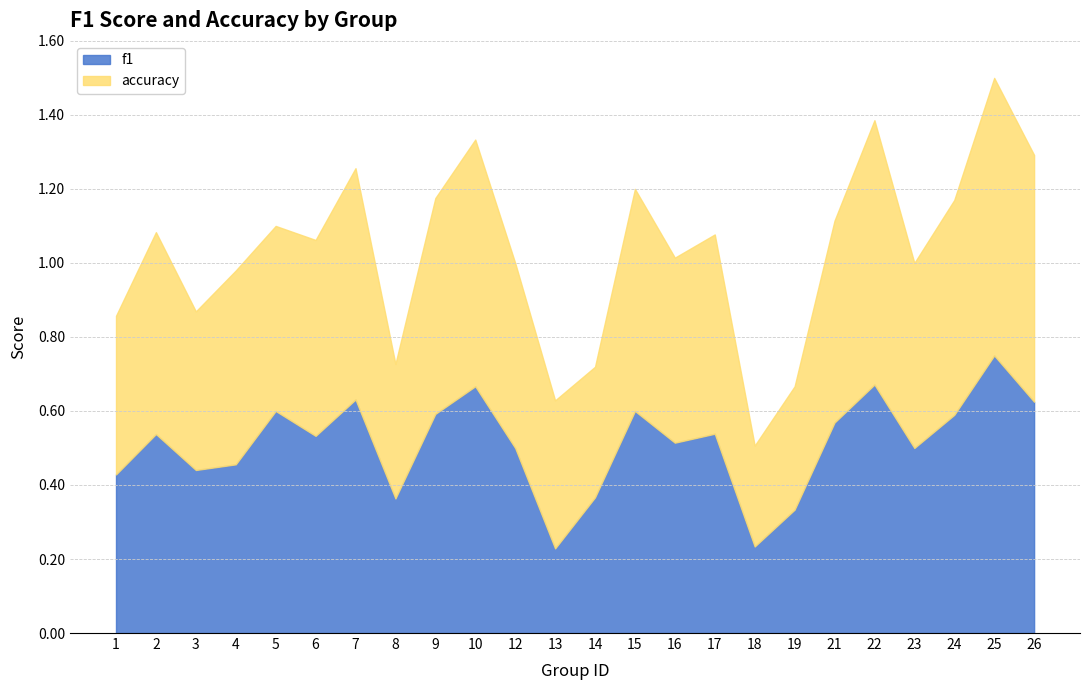

Does the chart display data point markers on the line(s)?

No